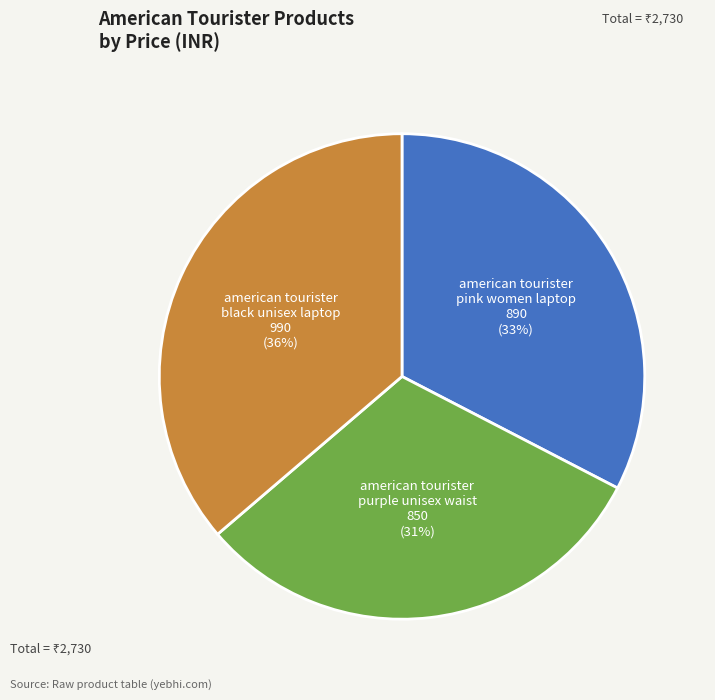

Is there any slice that represents more than half of the pie?

No